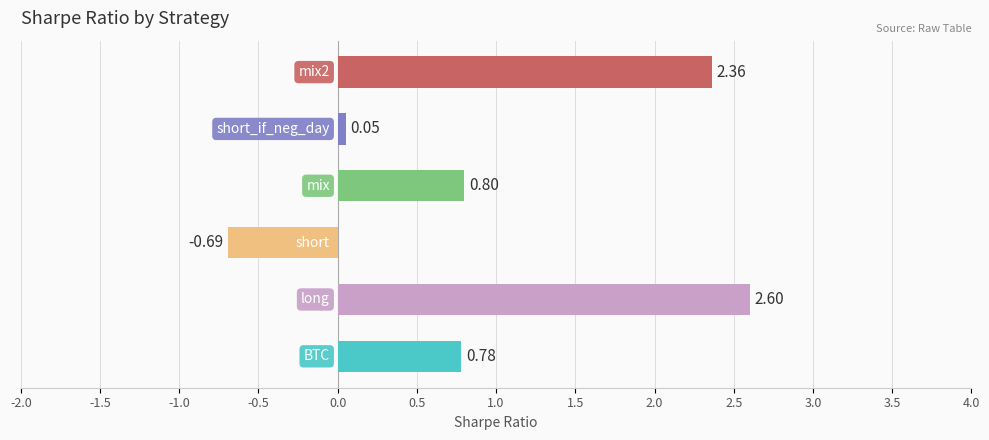

What is the sum of all values?

5.9